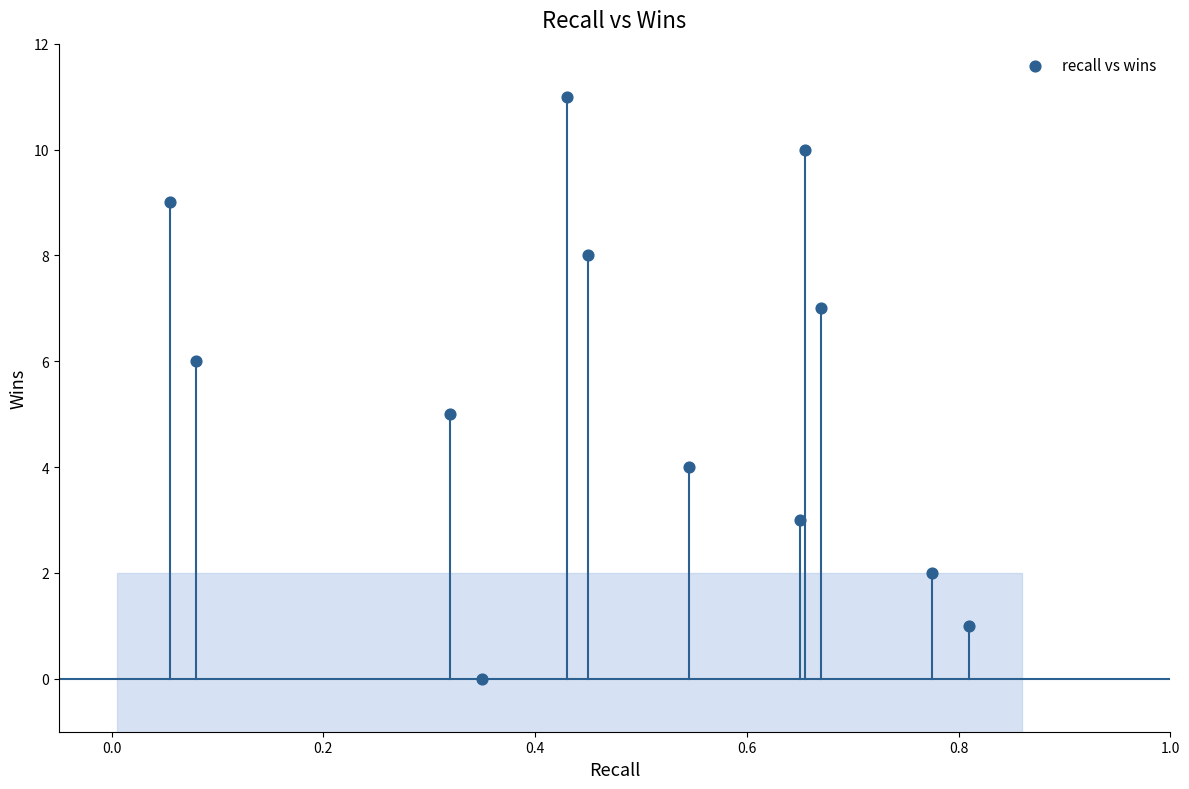

What is the range of Y values (max minus min)?

11